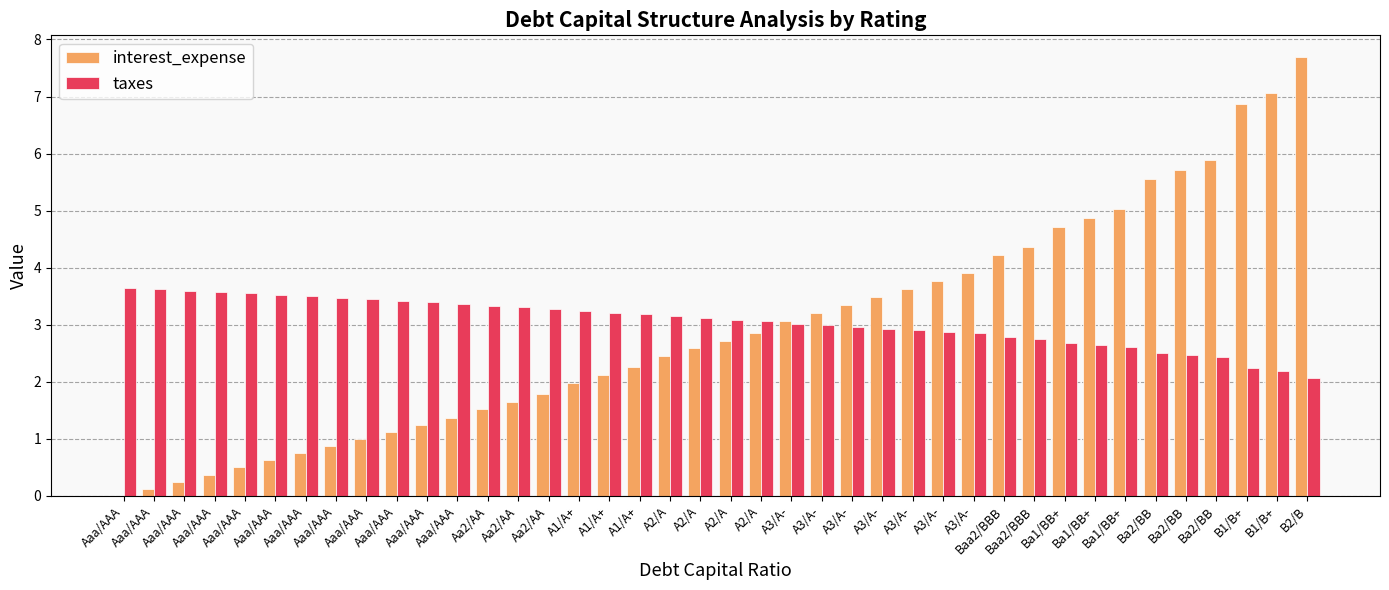

What are all the series names shown in the legend?

interest_expense, taxes